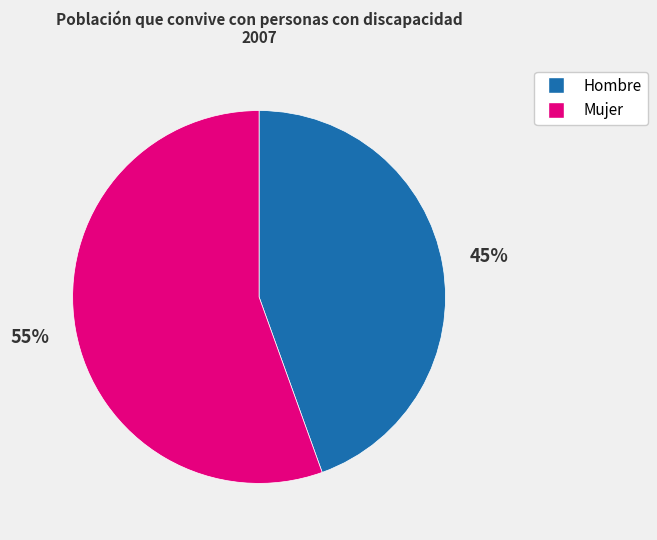

Do Hombre and Mujer together represent more than half of the pie?

Yes